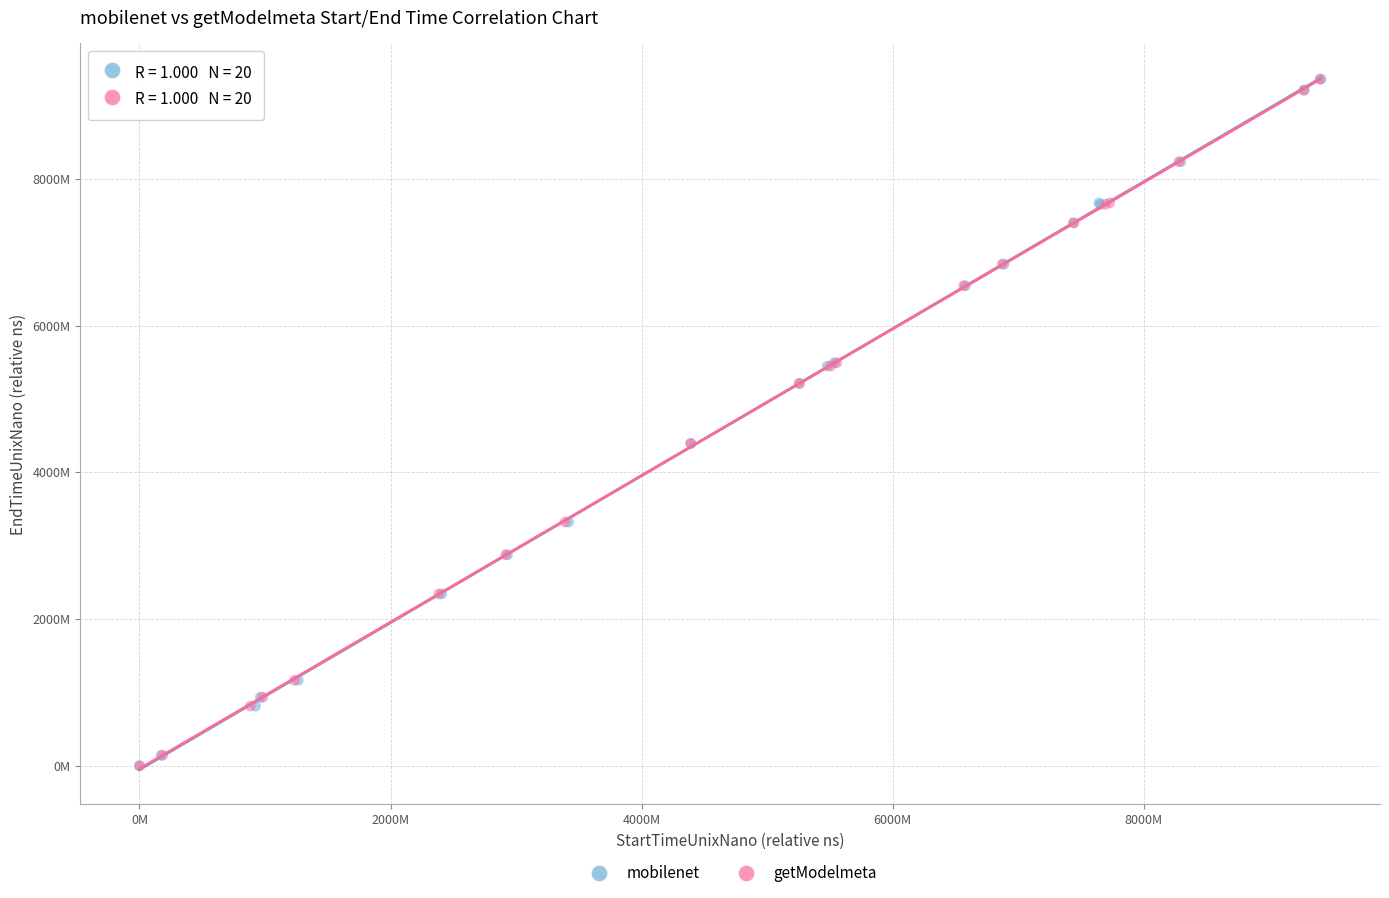

What are all the series names shown in the legend?

mobilenet, getModelmeta